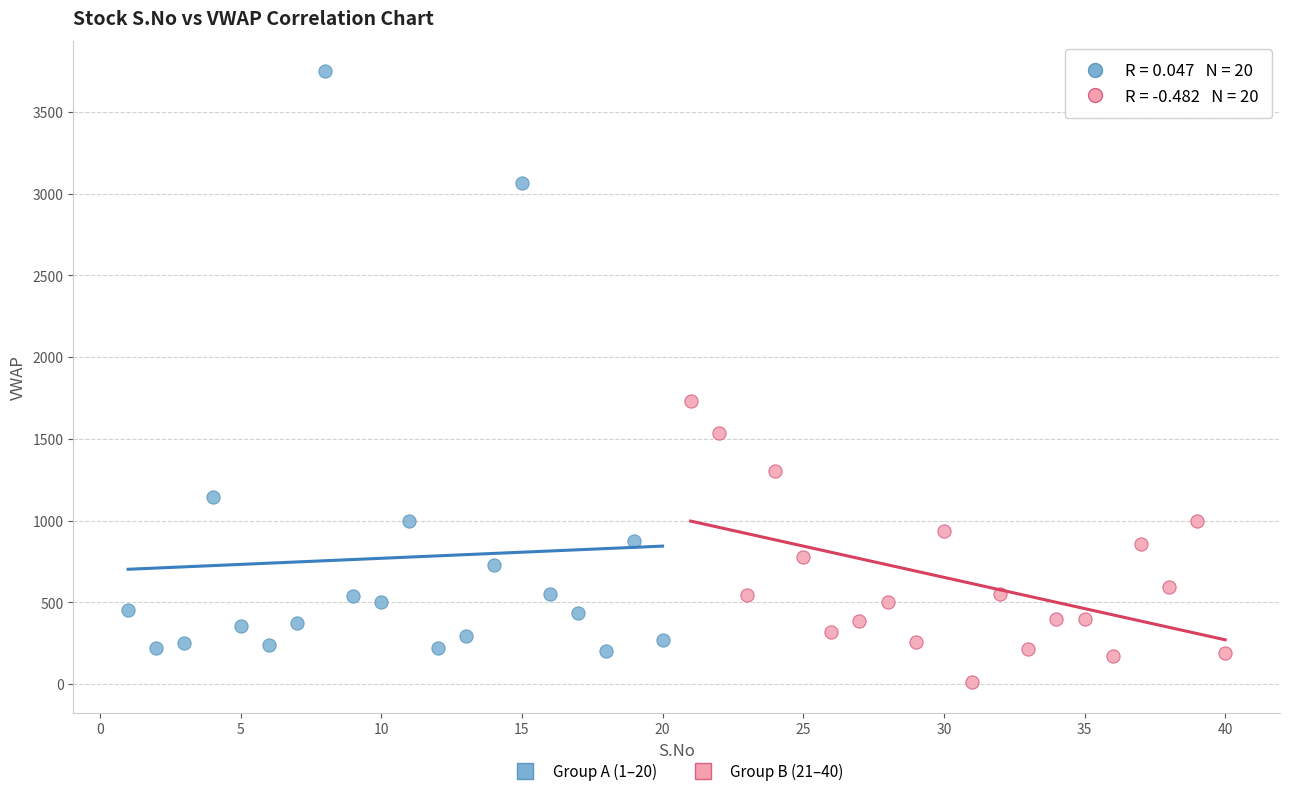

Which series reaches the minimum Y coordinate?

Group B (21–40)